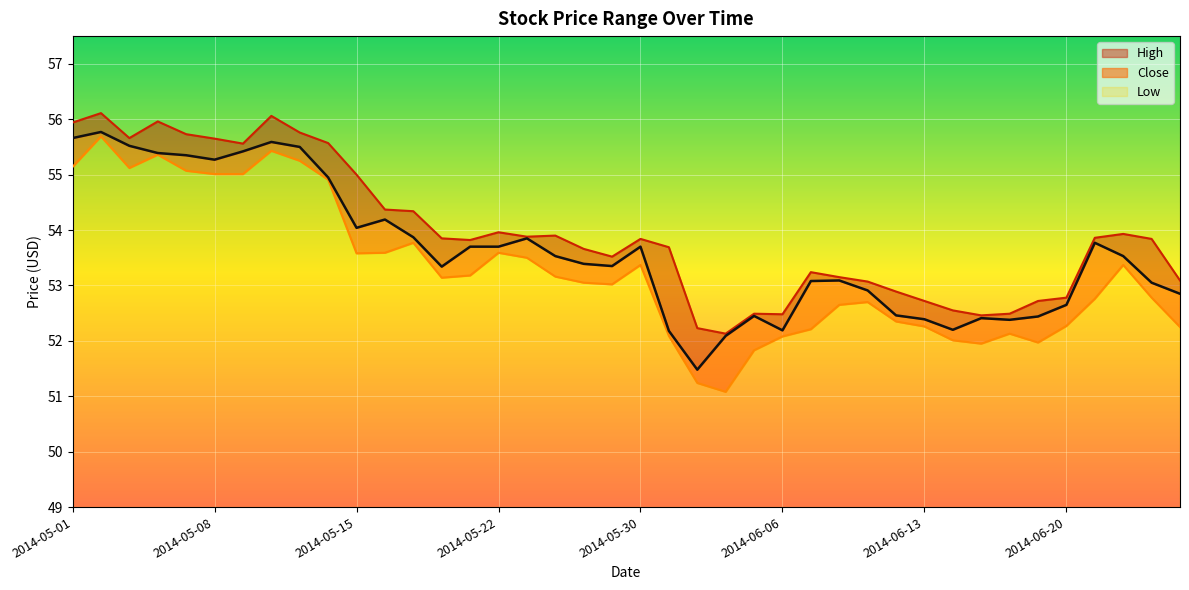

How many distinct data groups are displayed?

3